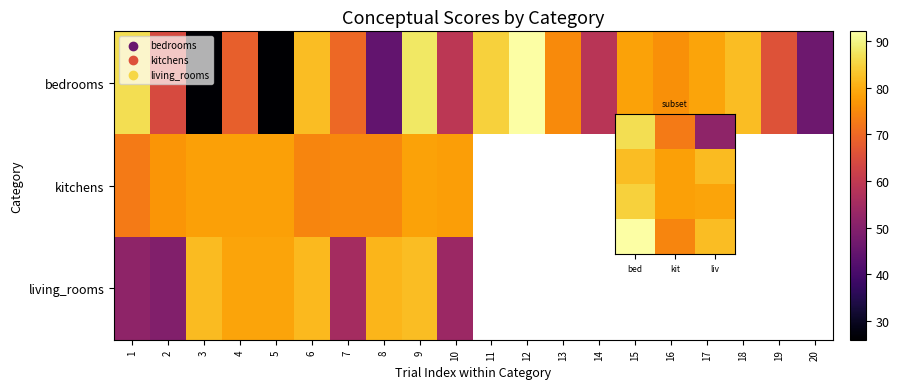

Which category has the lowest value across all series?

liv